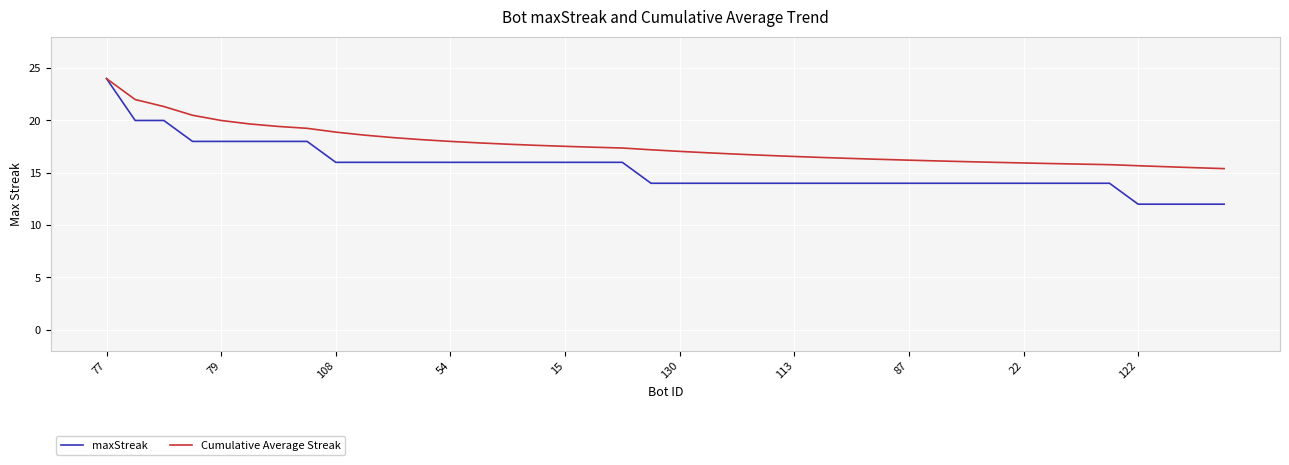

Rank the series by their average value, from lowest to highest.

maxStreak, Cumulative Average Streak